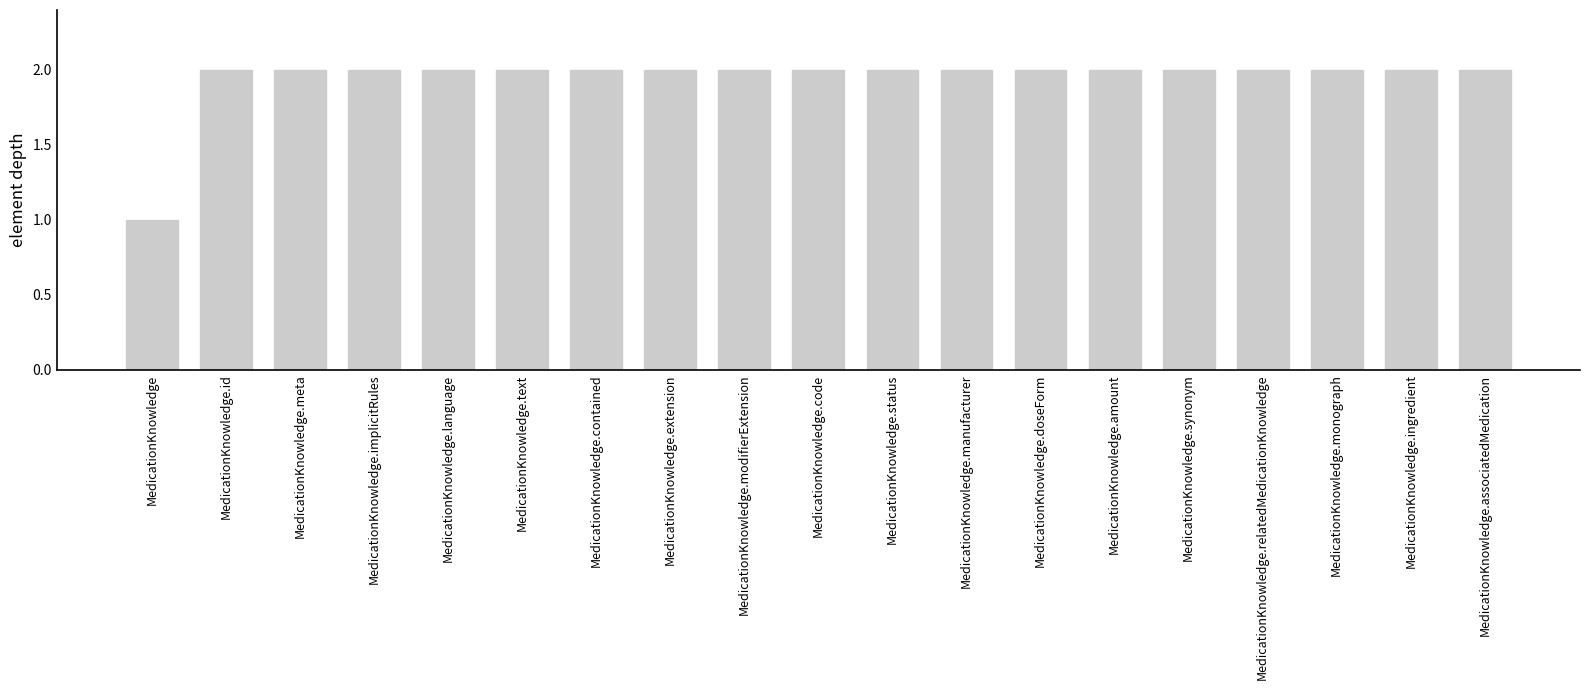

Between MedicationKnowledge.doseForm and MedicationKnowledge, which is larger?

MedicationKnowledge.doseForm